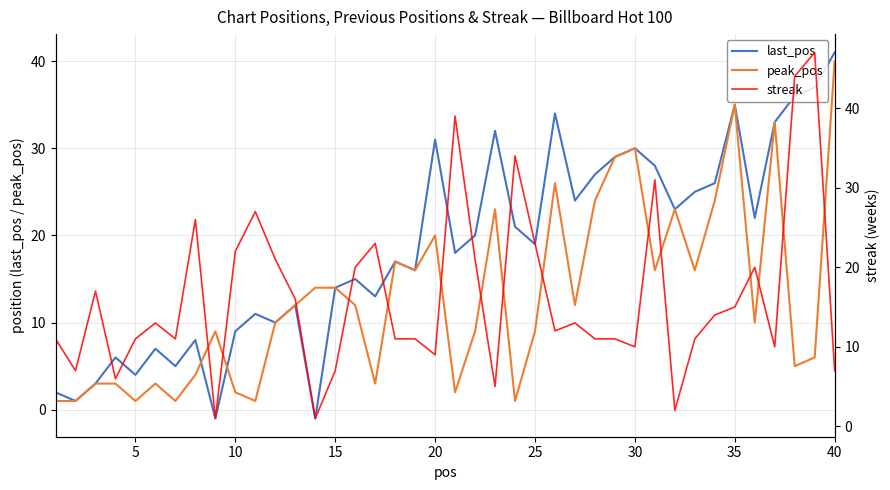

What is the maximum value for last_pos?

41